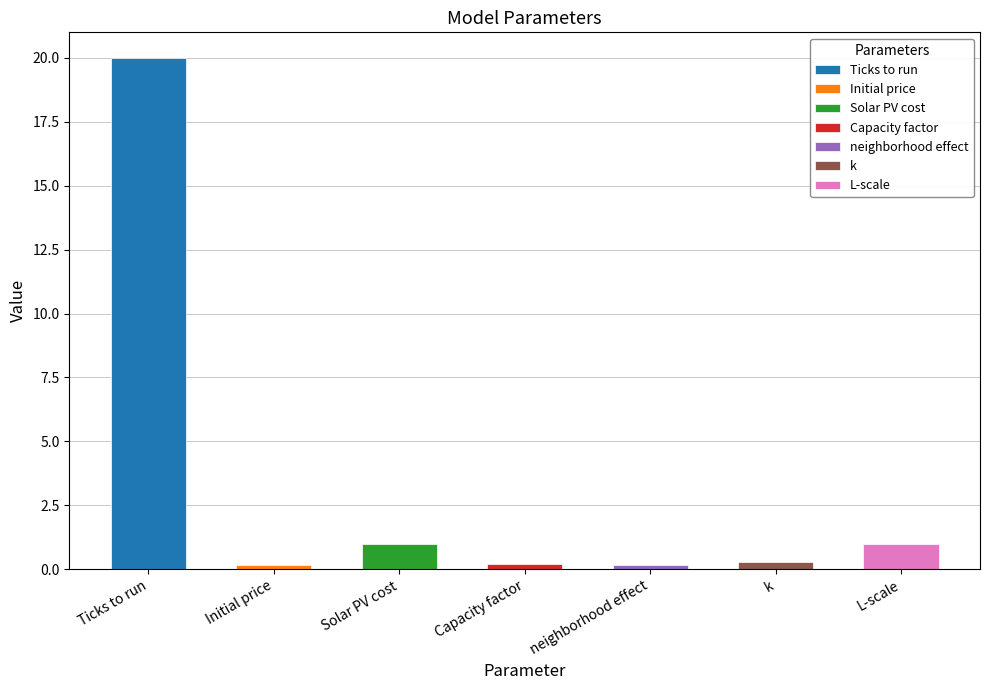

True or false: the data shows 0.2 at Initial price.

True